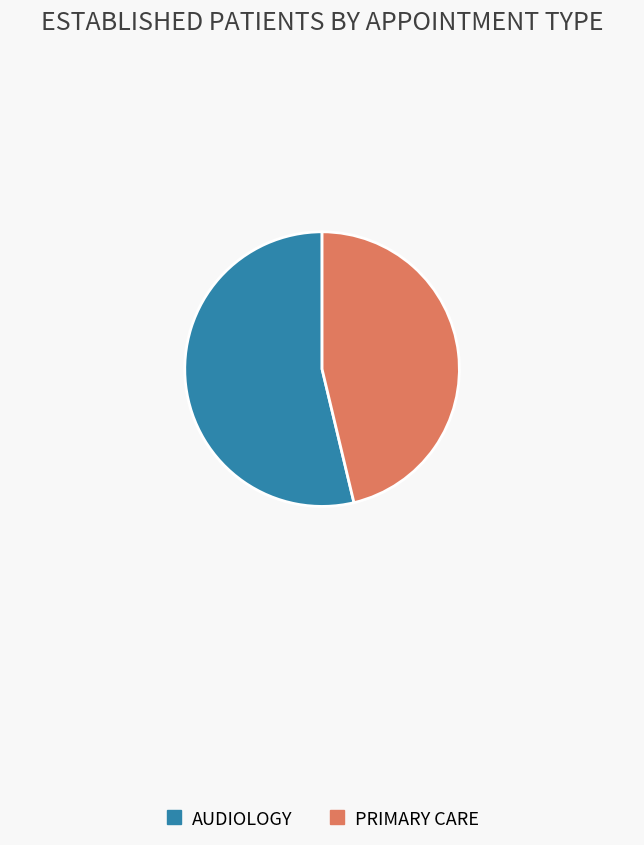

Which slice is the largest?

AUDIOLOGY